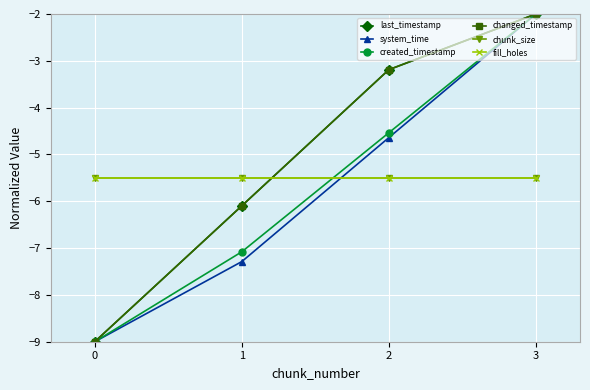

Between 0 and 3, which series saw the biggest shift?

last_timestamp